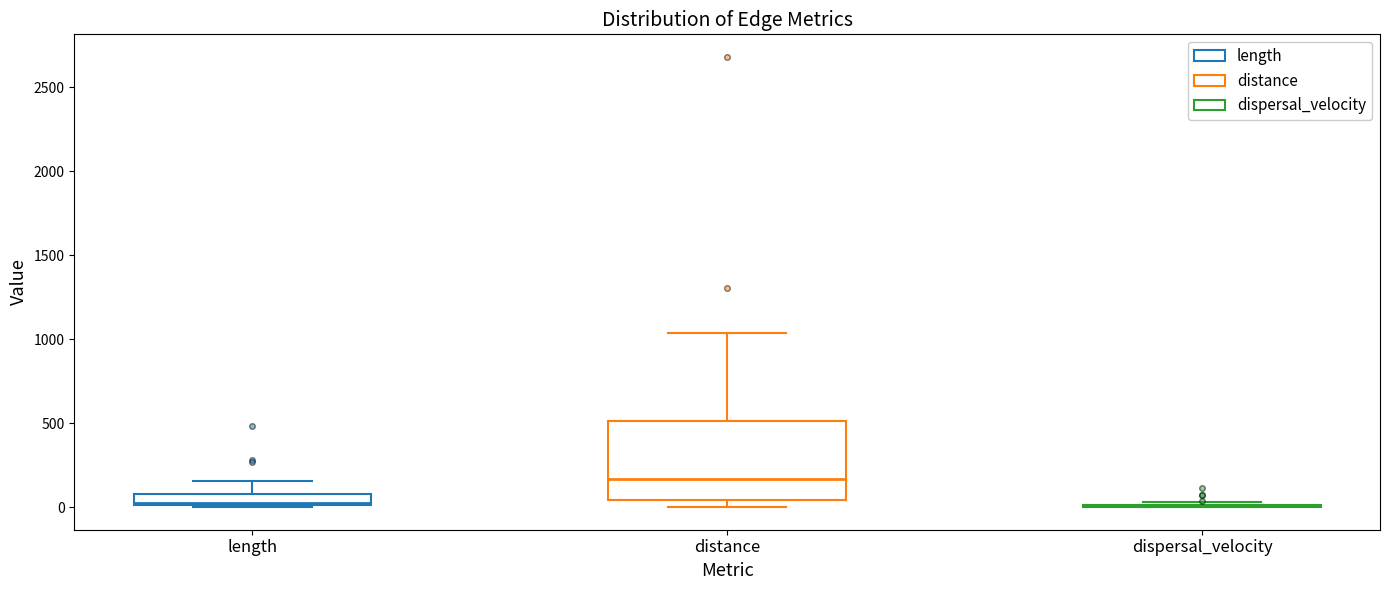

Where does the upper whisker of the box for distance end on the y-axis? The values are not printed on the chart, so give them approximately, as read against the axis.

1050